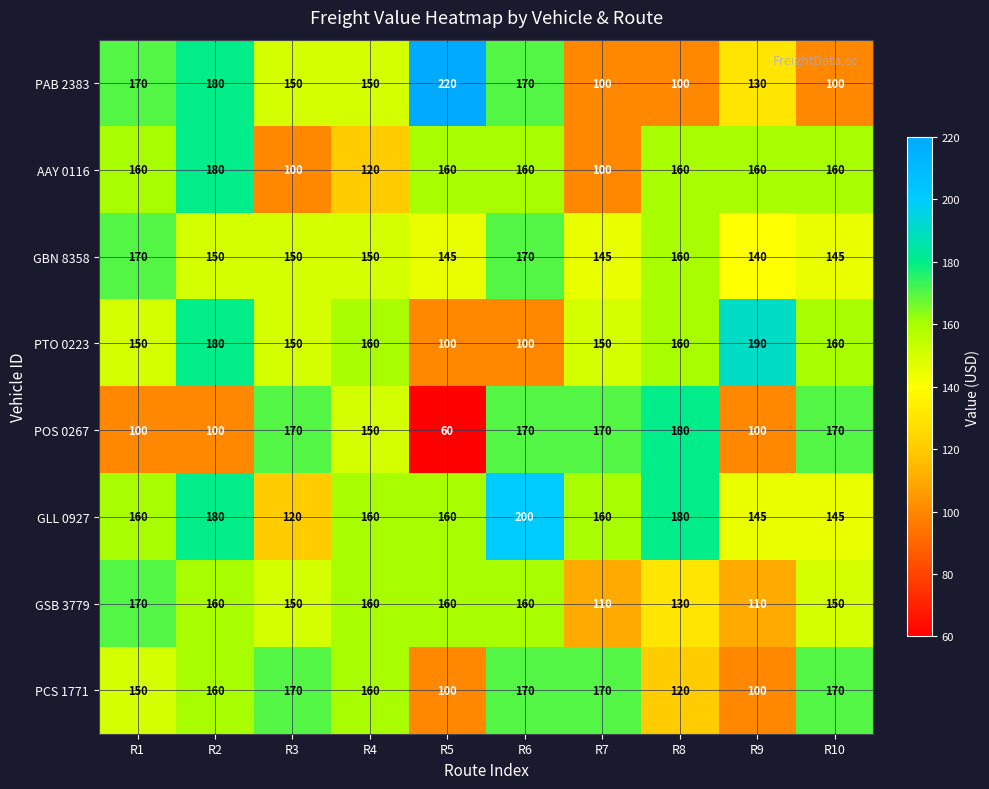

What is the total value across all series at R7?

1105